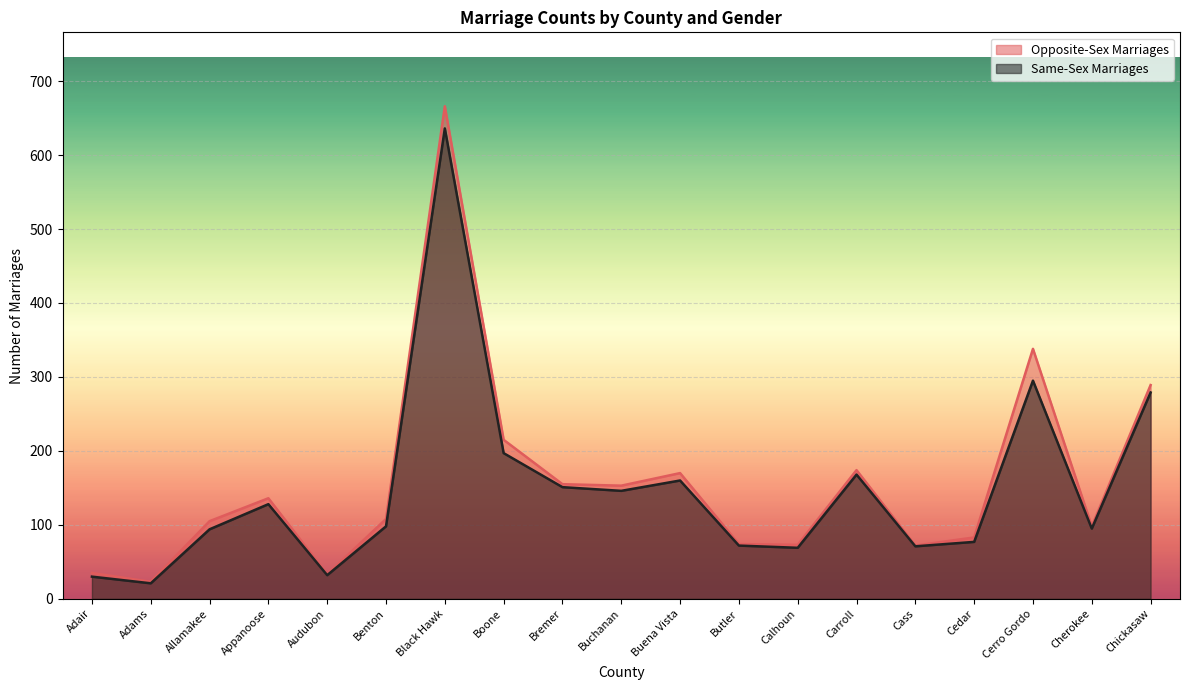

The value of Opposite-Sex Marriages at Cherokee is 43. True or false?

False